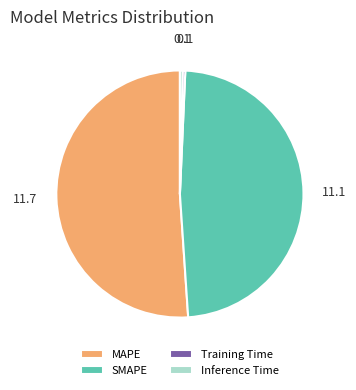

The SMAPE slice represents 48% of the pie. True or false?

True